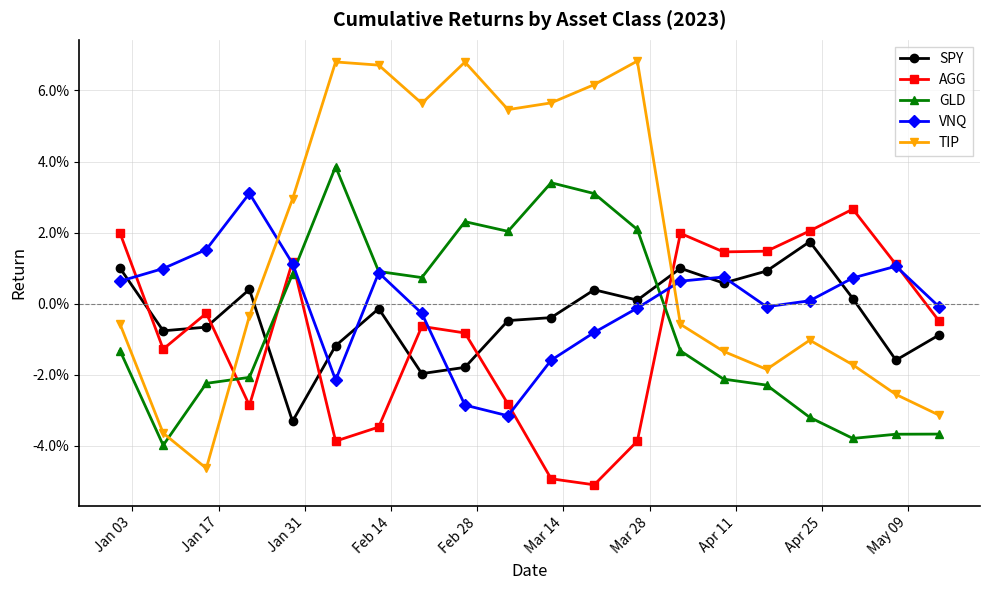

At which category does AGG reach its first local peak?

Jan 31